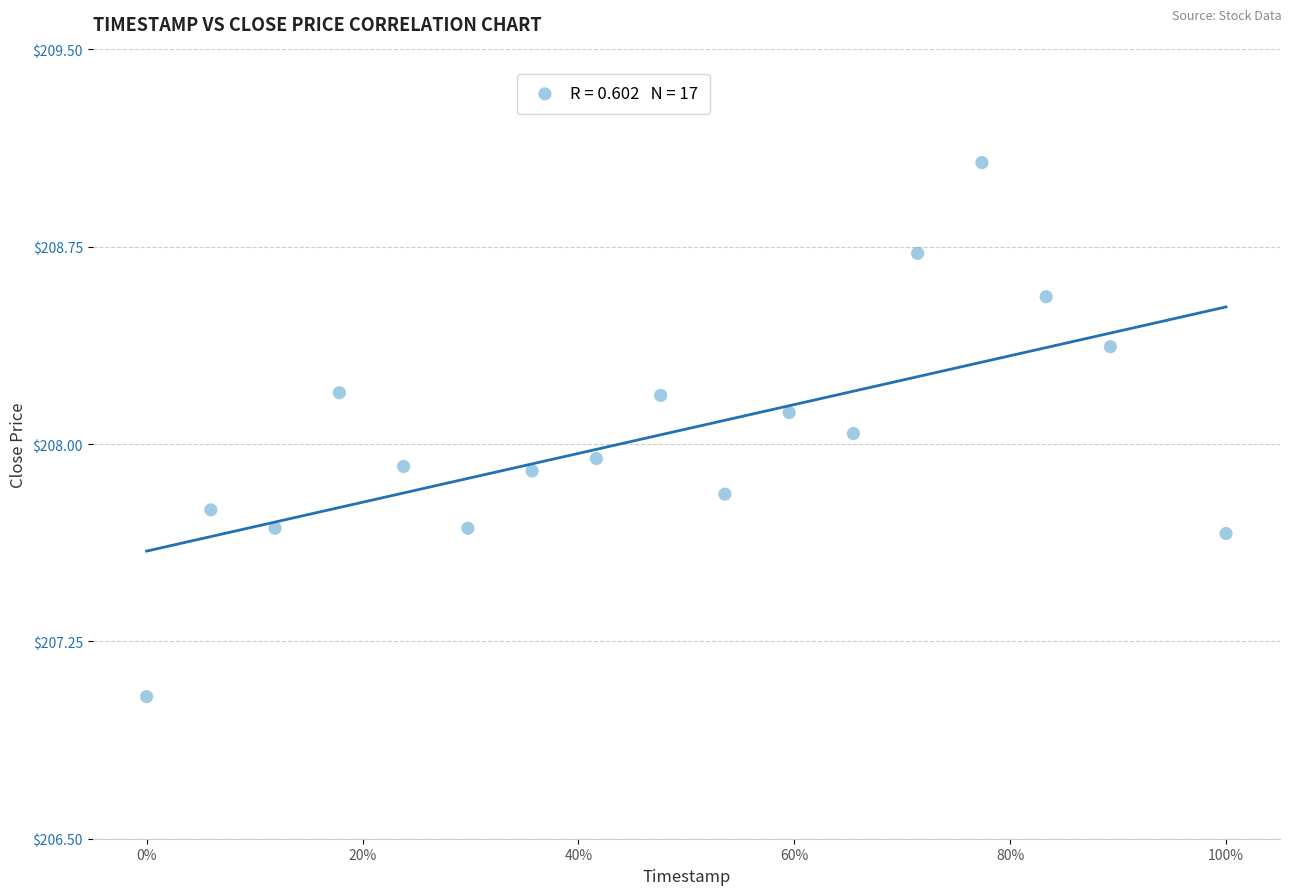

What is the range of Y values (max minus min)?

2.0